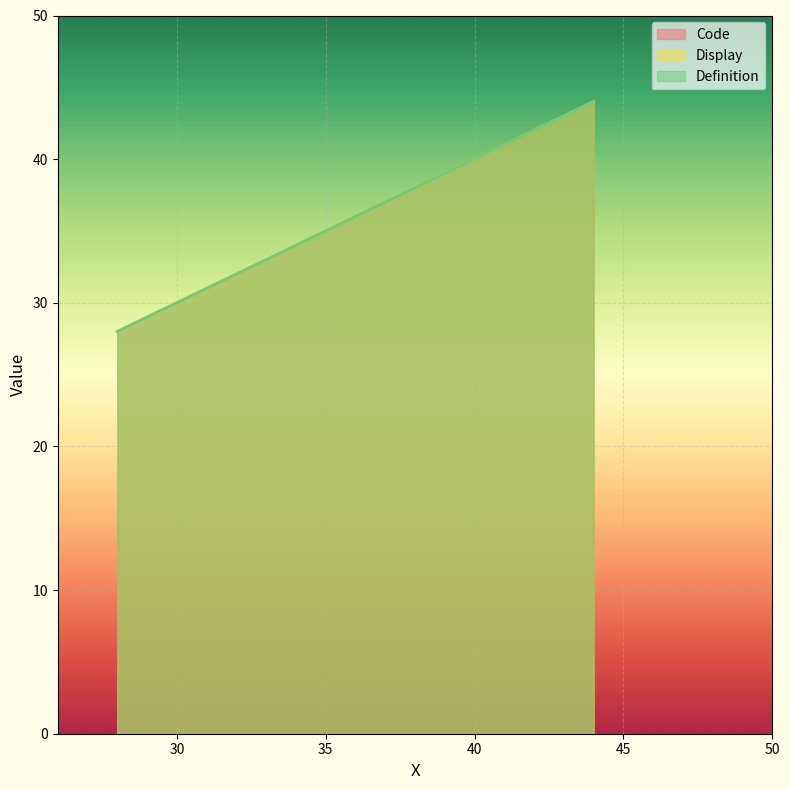

Which series has the largest total across all categories?

Code